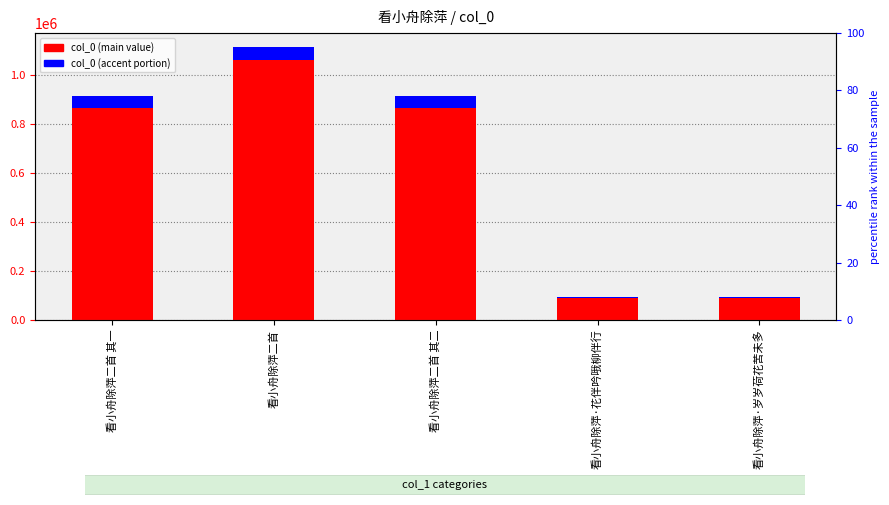

Rank the series by their average value, from highest to lowest.

col_0 (main value), col_0 (accent portion)